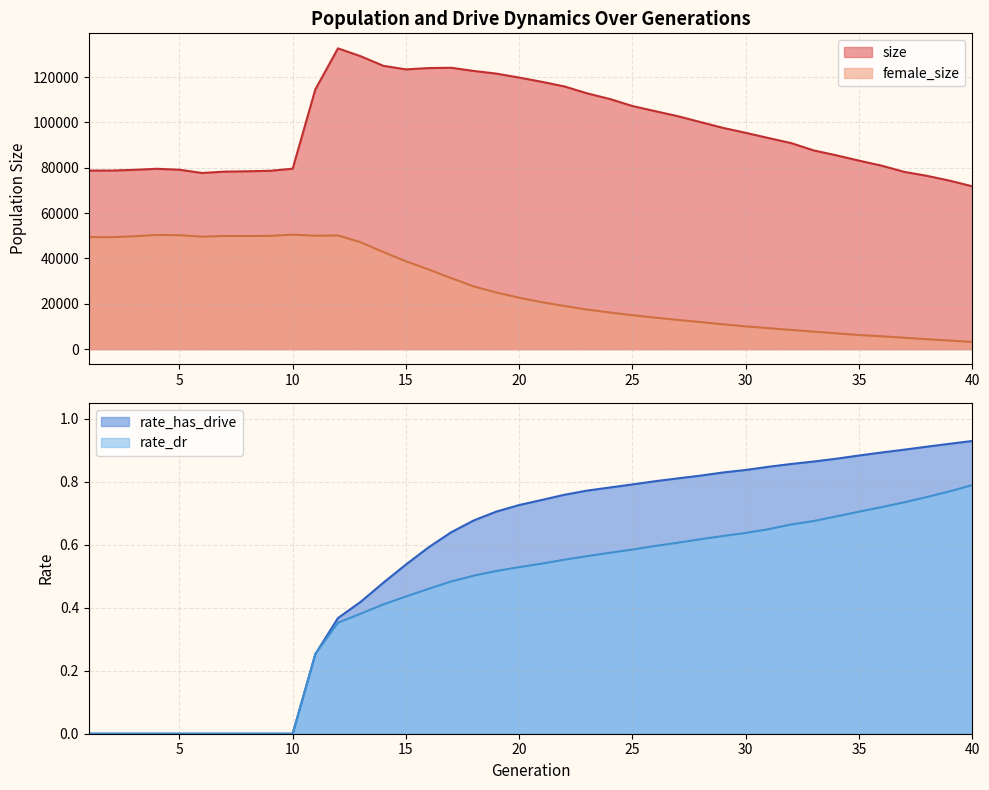

True or false: female_size has a value of 49783.0 at 3.

True